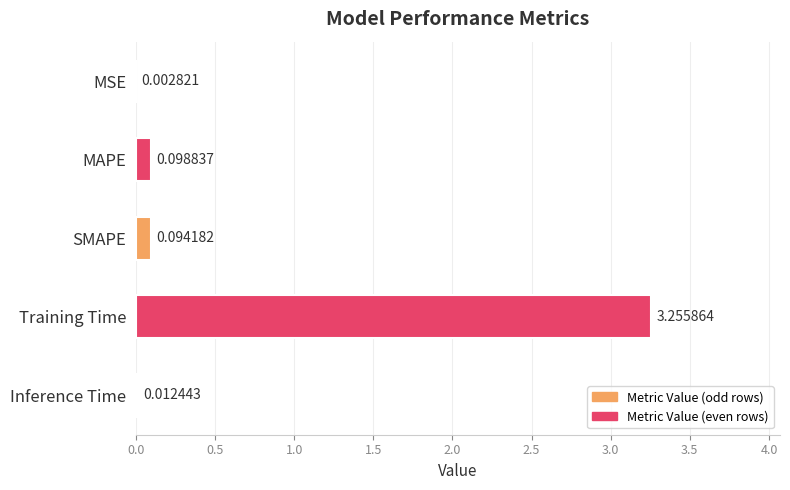

What is the sum of all values?

3.5